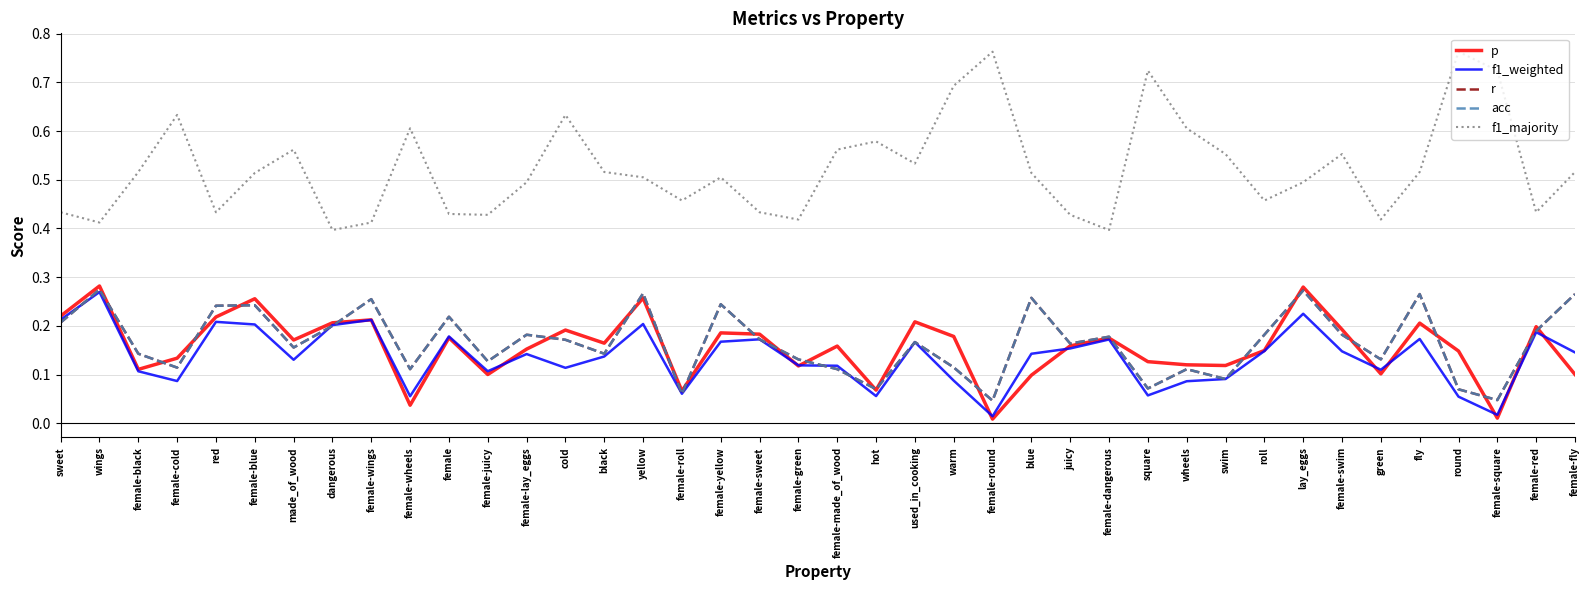

Which series has the largest total across all categories?

f1_majority